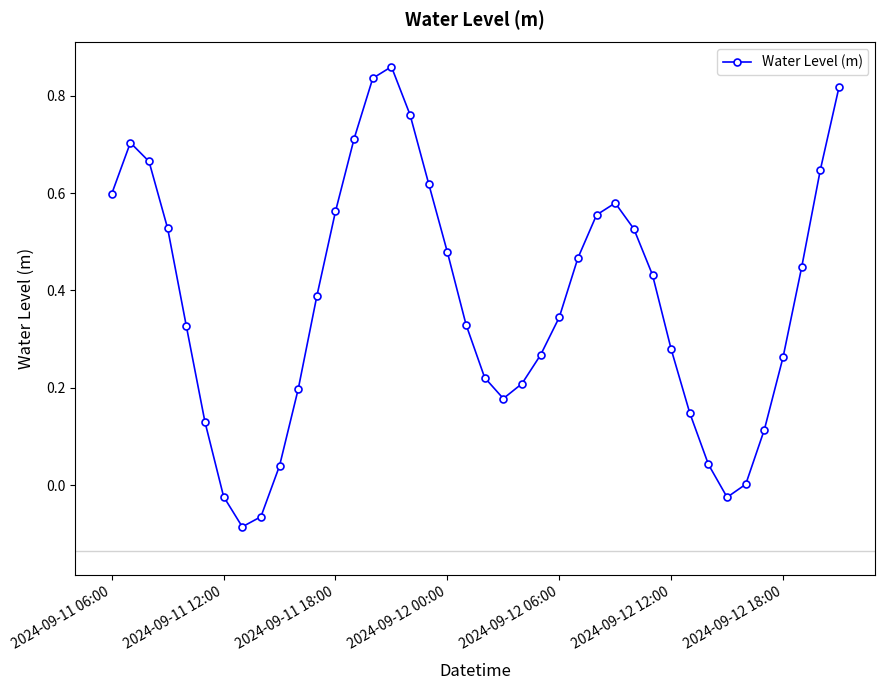

What is the sum of all values?

15.1